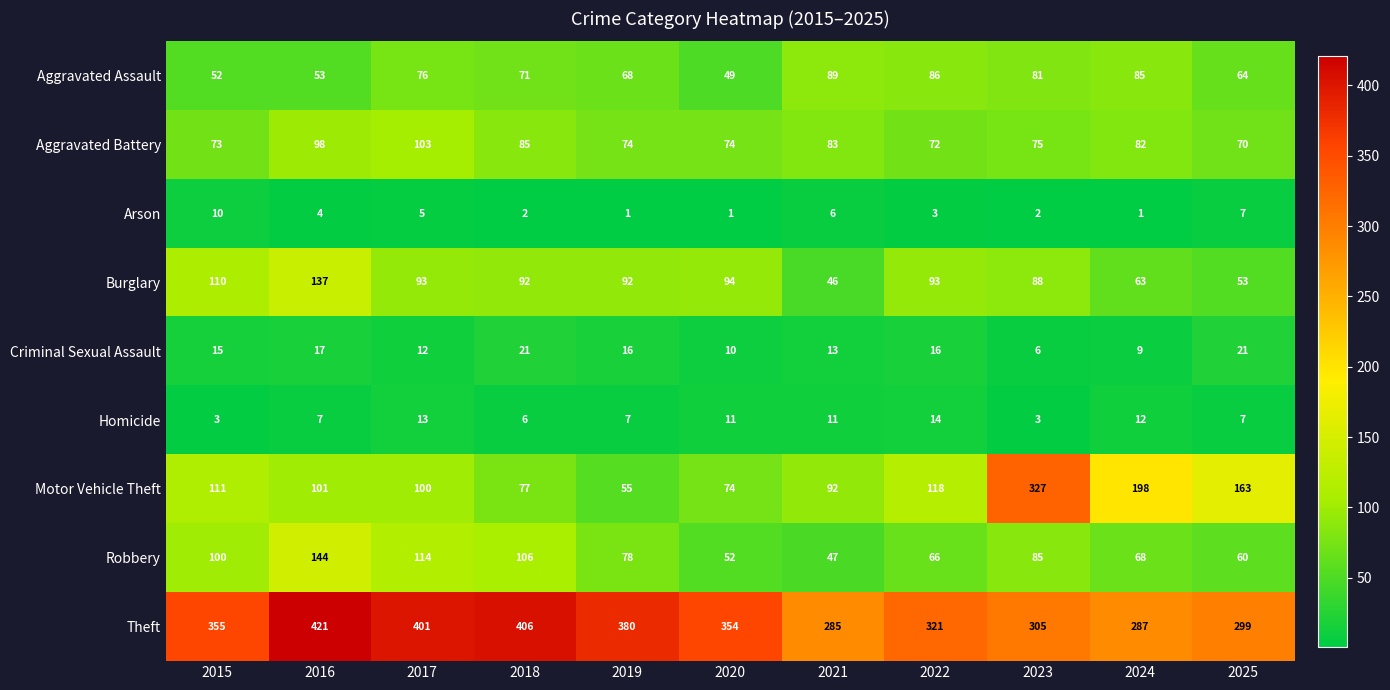

At which label does Aggravated Assault reach its minimum?

2020